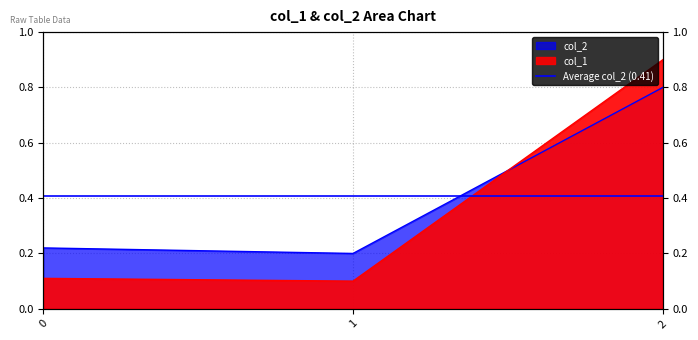

Is it true that col_2 equals 0.8 at 2?

True